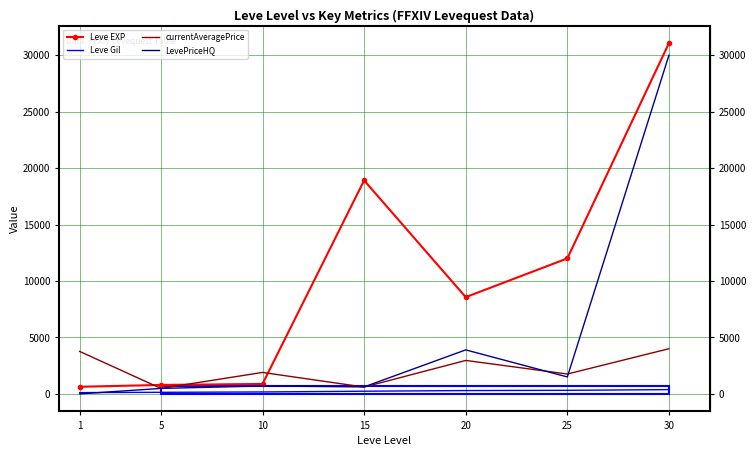

List the series in order of their overall mean, lowest first.

Leve Gil, currentAveragePrice, LevePriceHQ, Leve EXP